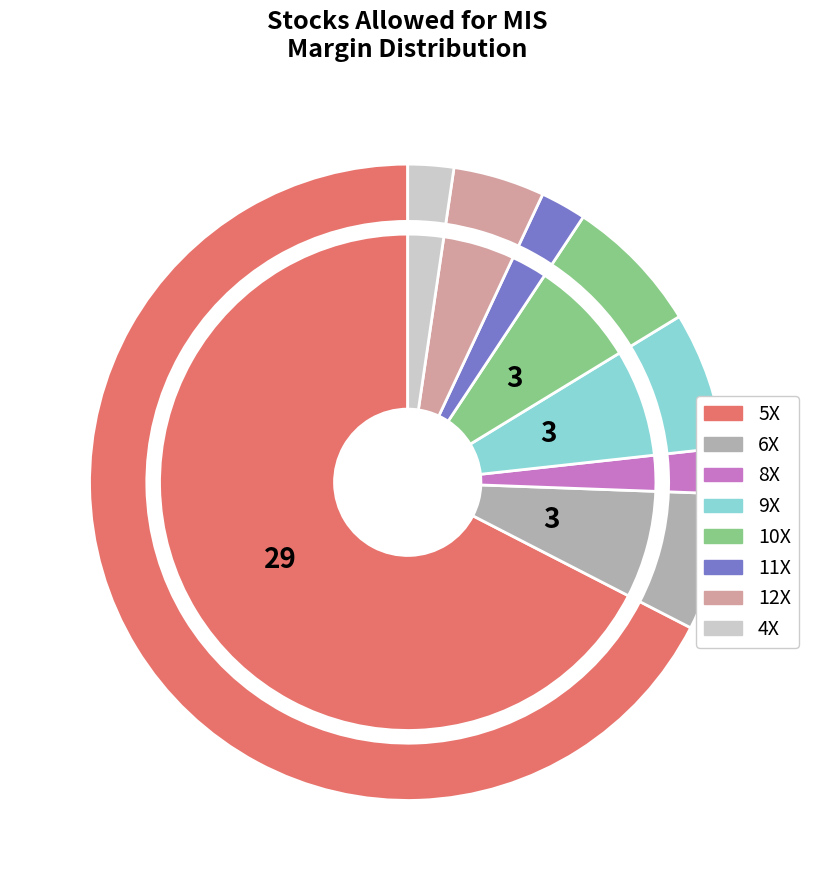

Combined, do 9X and 11X account for over 50%?

No